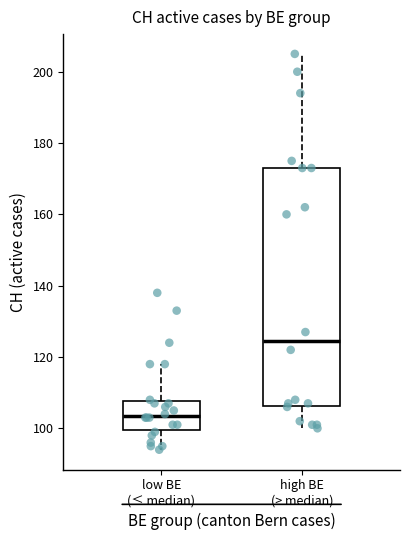

Which box is the tallest, from its lower edge to its upper edge?

high BE (> median)